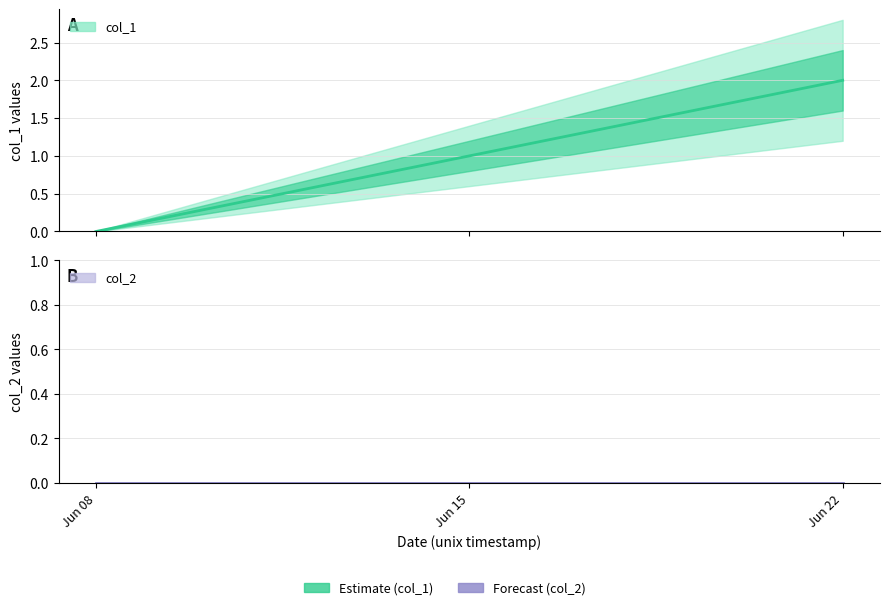

How many values are below 1?

1